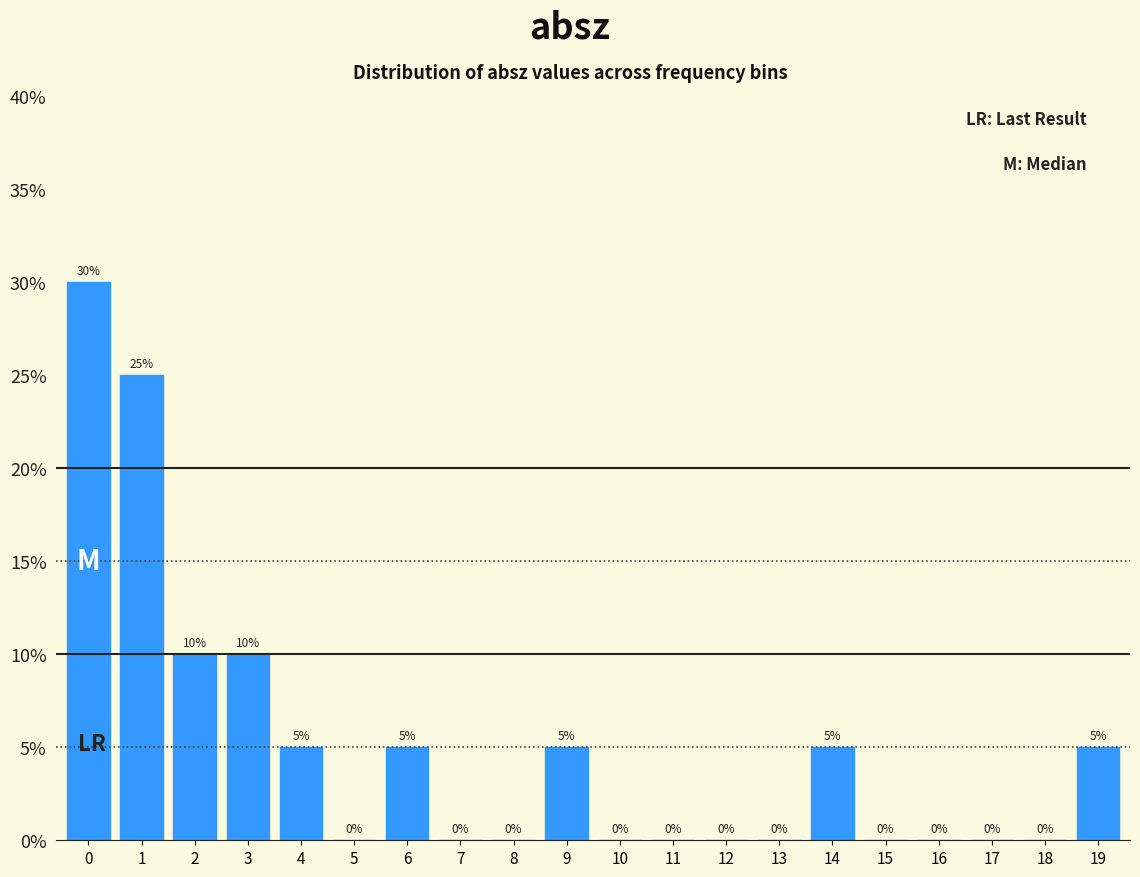

Reading left to right, extract all data points from this chart.

0=30	1=25	2=10	3=10	4=5	5=0	6=5	7=0	8=0	9=5	10=0	11=0	12=0	13=0	14=5	15=0	16=0	17=0	18=0	19=5